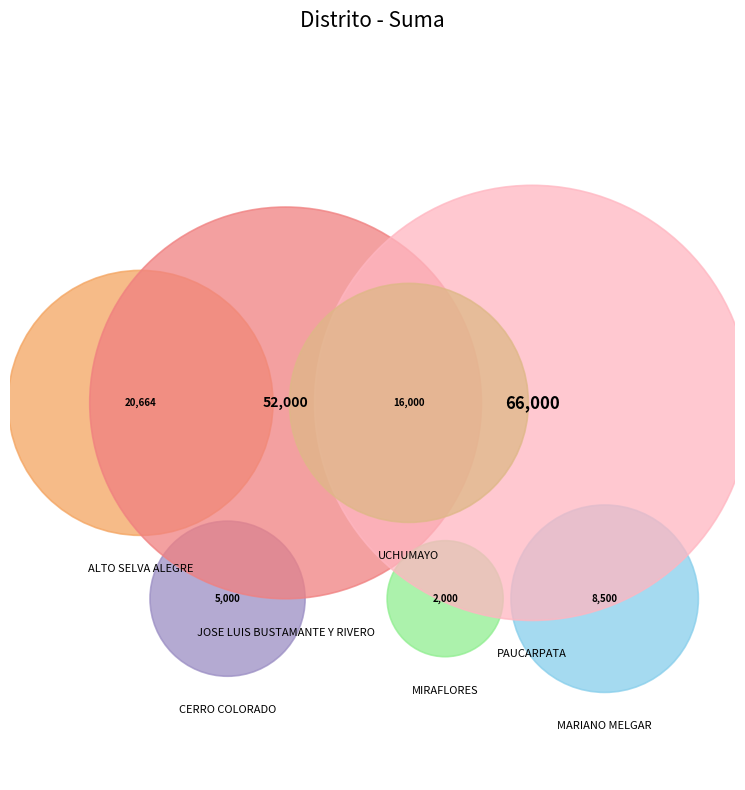

Does MIRAFLORES represent more than half of the total?

No